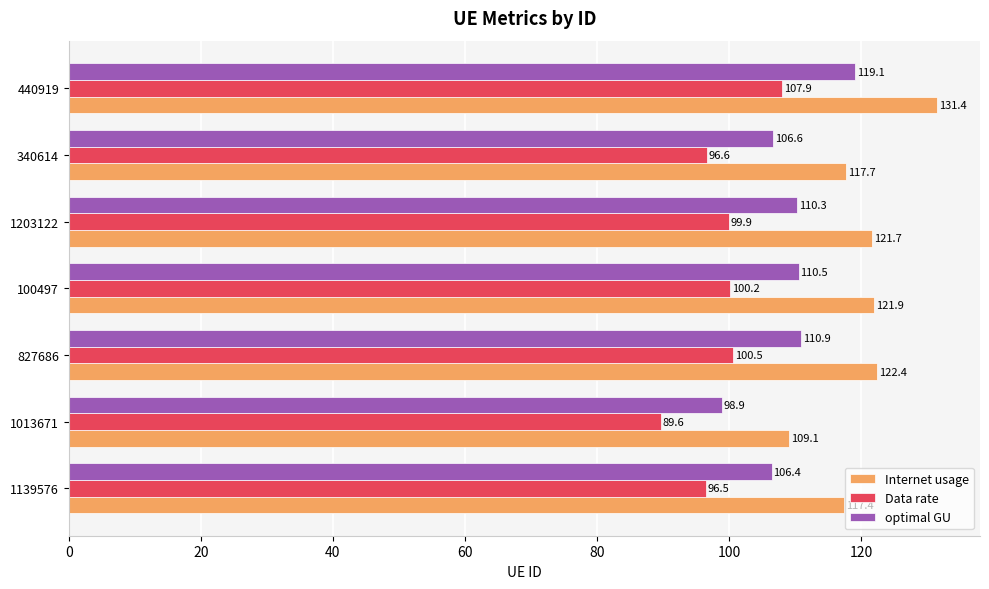

What is the sum of all Internet usage values?

841.6